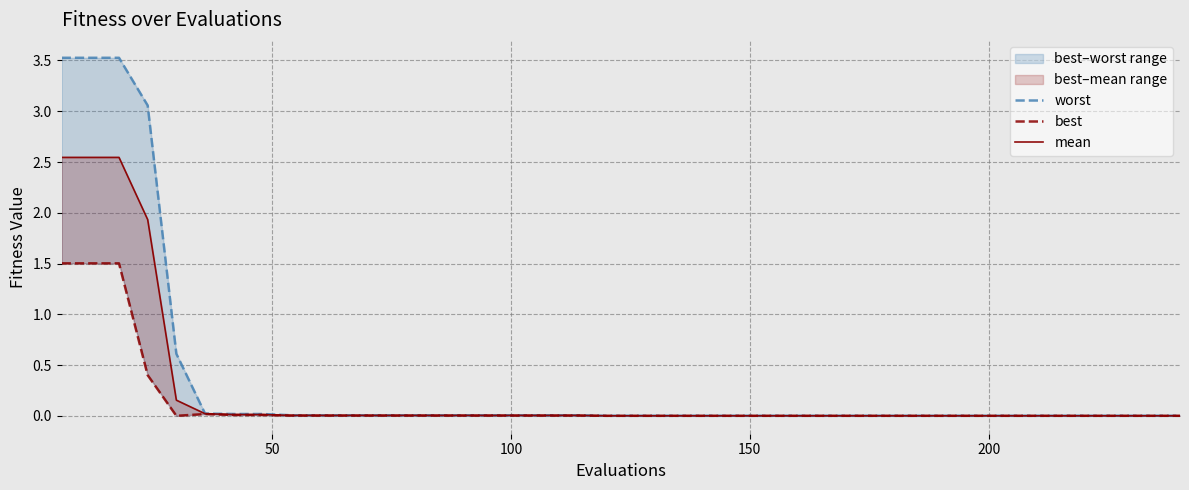

The mean series shows 0.0 at 20. True or false?

False